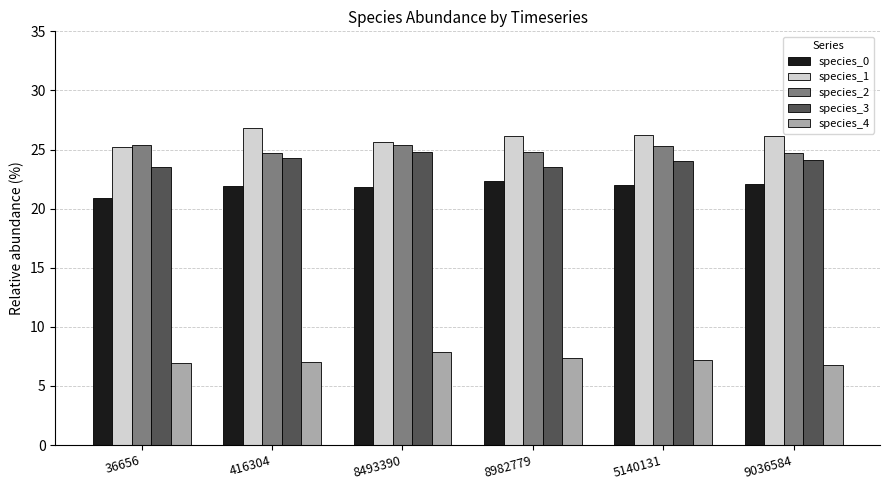

Does the chart contain any negative values?

No